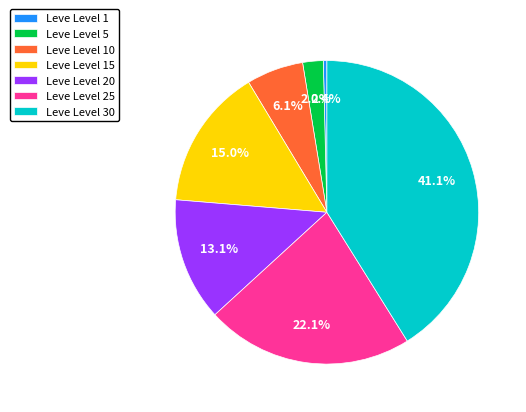

Which has a higher value, Leve Level 20 or Leve Level 25?

Leve Level 25